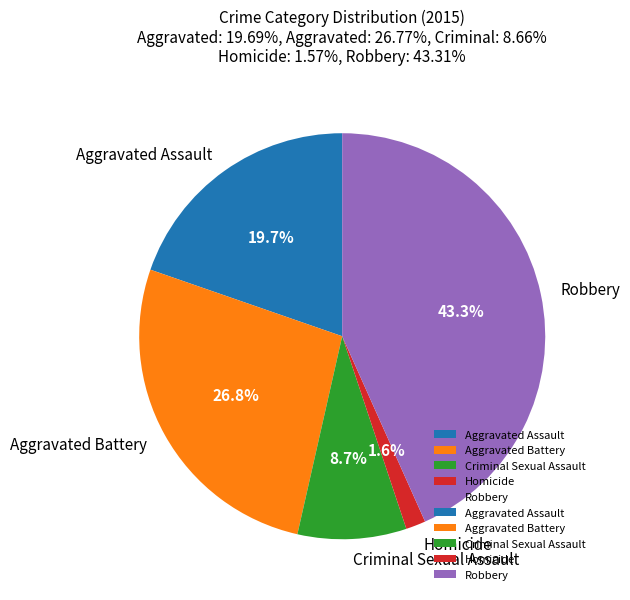

Combined, what portion of the pie is Homicide and Aggravated Assault?

21.3%